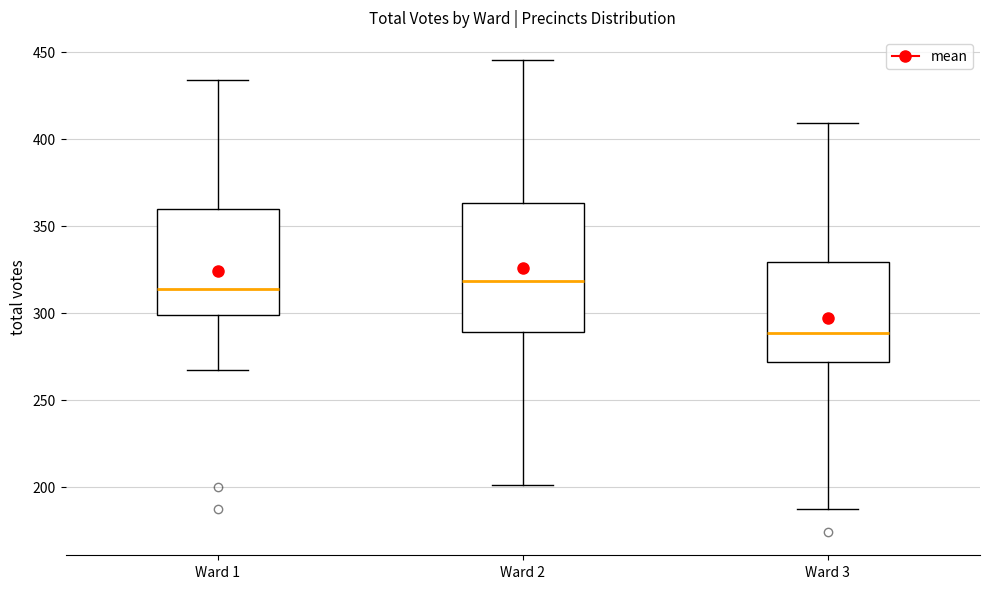

Comparing the boxes themselves (not the whiskers), which one is the tallest?

Ward 2